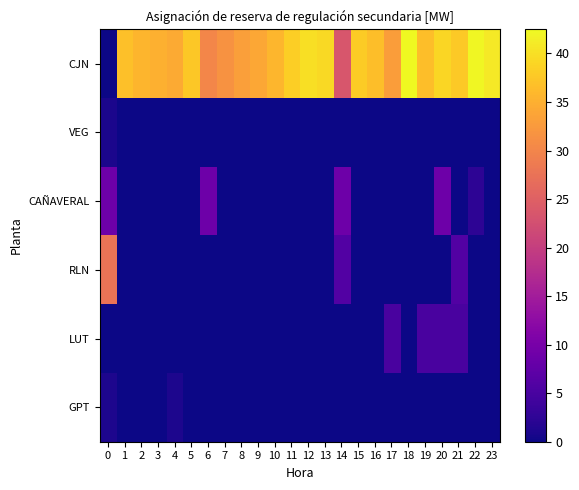

Between 2 and 17, which series saw the biggest shift?

LUT